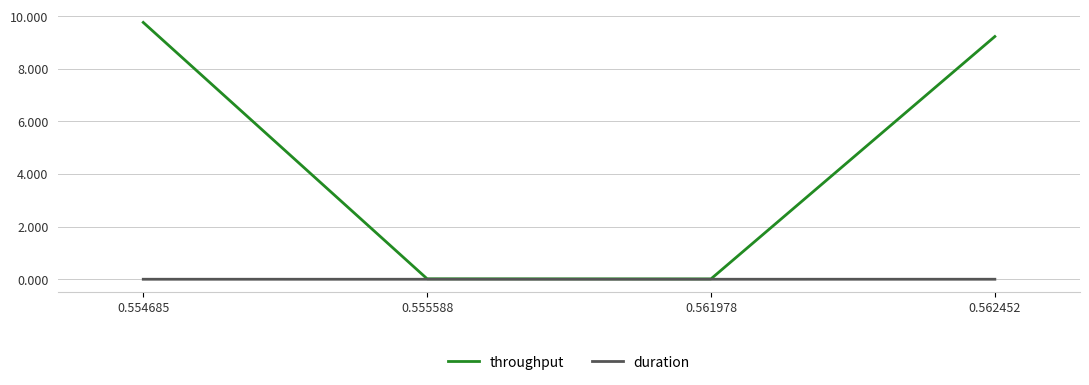

How many categories are shown in the chart?

4